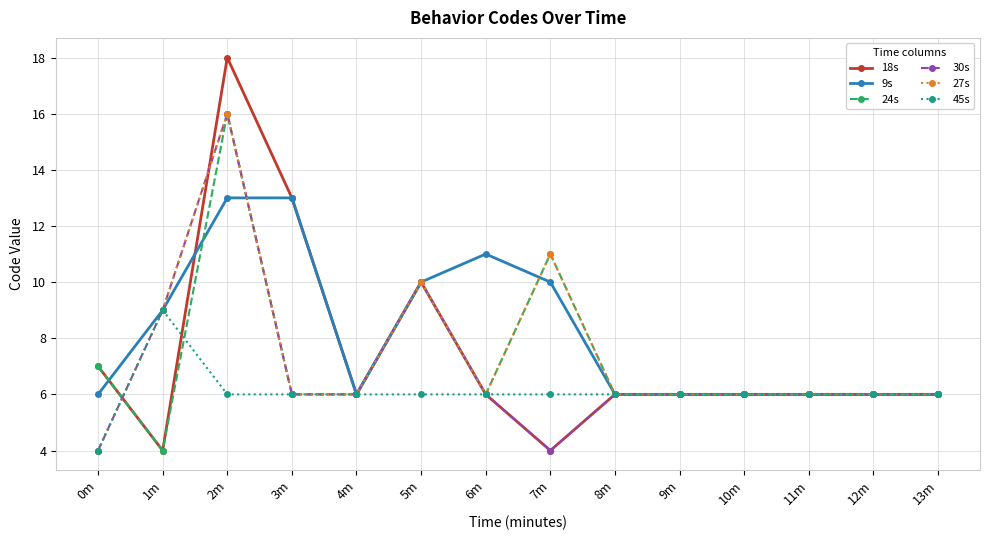

Where is the first local maximum for 30s?

2m